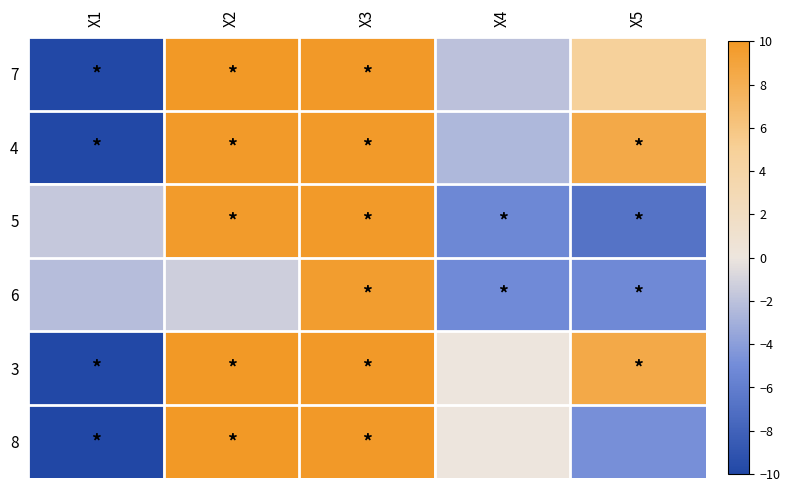

Reading left to right, what are all the values shown in this chart?

7: X1=-9.9	X2=9.9	X3=9.9	X4=-2.0	X5=4.8
4: X1=-9.9	X2=9.8	X3=9.8	X4=-2.5	X5=8.5
5: X1=-1.6	X2=9.7	X3=9.8	X4=-5.3	X5=-6.8
6: X1=-2.2	X2=-1.3	X3=9.6	X4=-5.1	X5=-5.2
3: X1=-9.9	X2=10.0	X3=9.9	X4=0.0	X5=8.5
8: X1=-10.0	X2=10.0	X3=9.9	X4=0.0	X5=-4.8